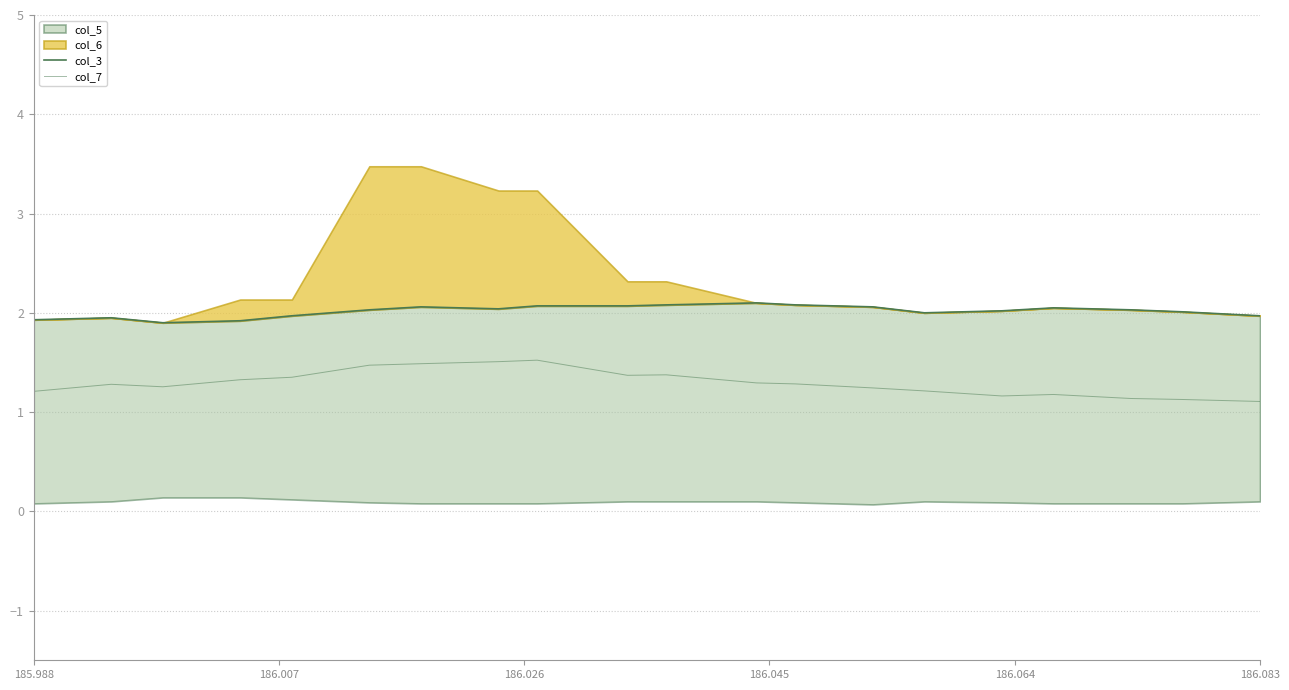

What is the sum of all col_7 values?

25.9